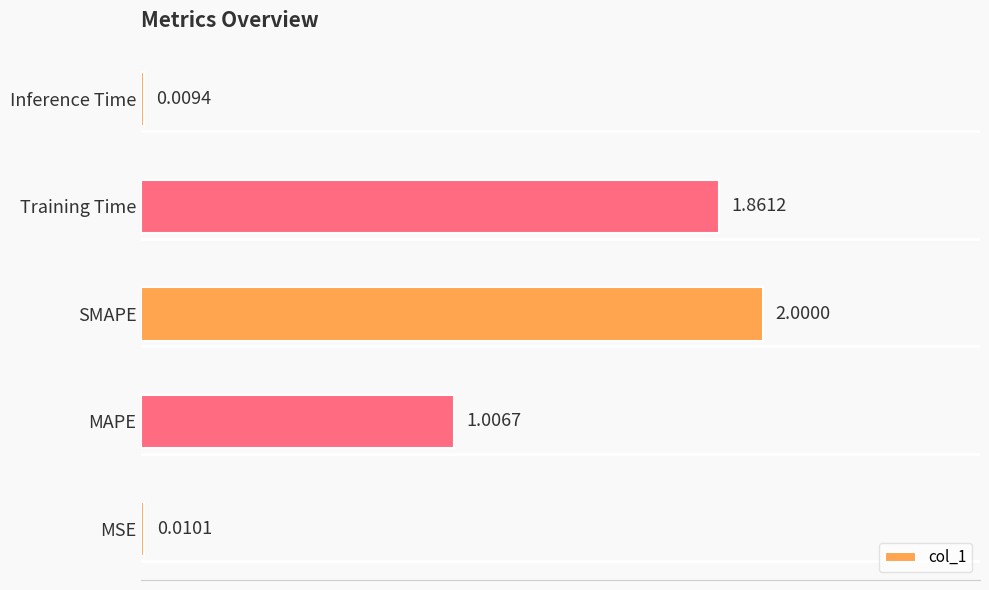

What is the sum of all values?

4.9